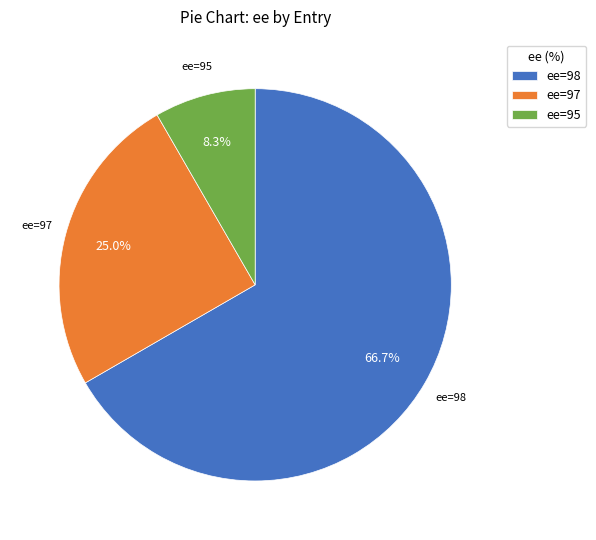

Which has a higher value, ee=97 or ee=95?

ee=97